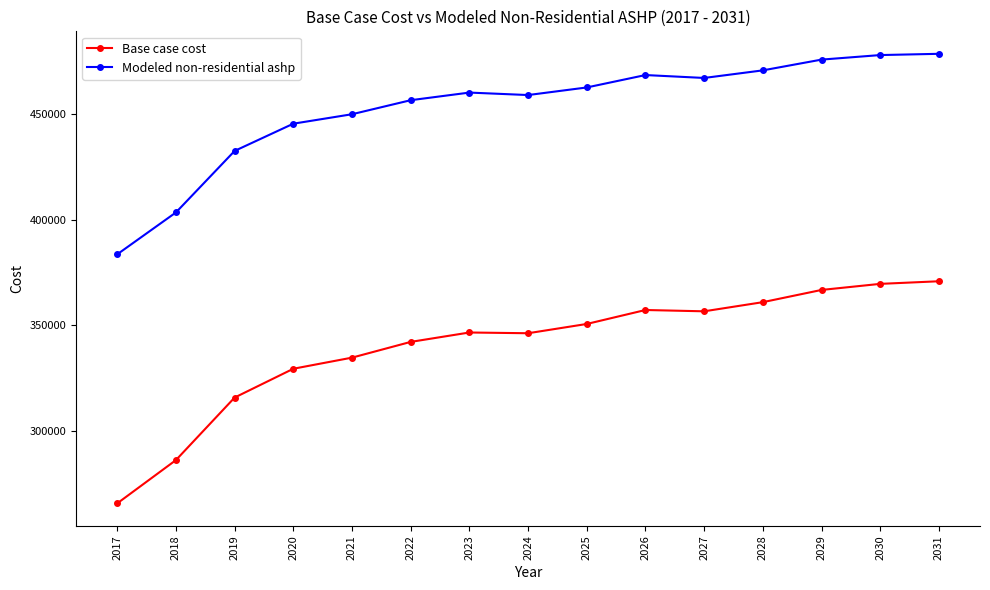

What is the approximate value of Modeled non-residential ashp at 2021?

449869.6